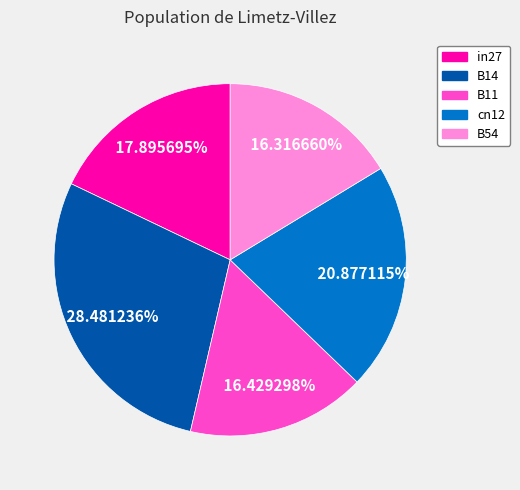

Is the sum of B54 and B14 greater than half?

No